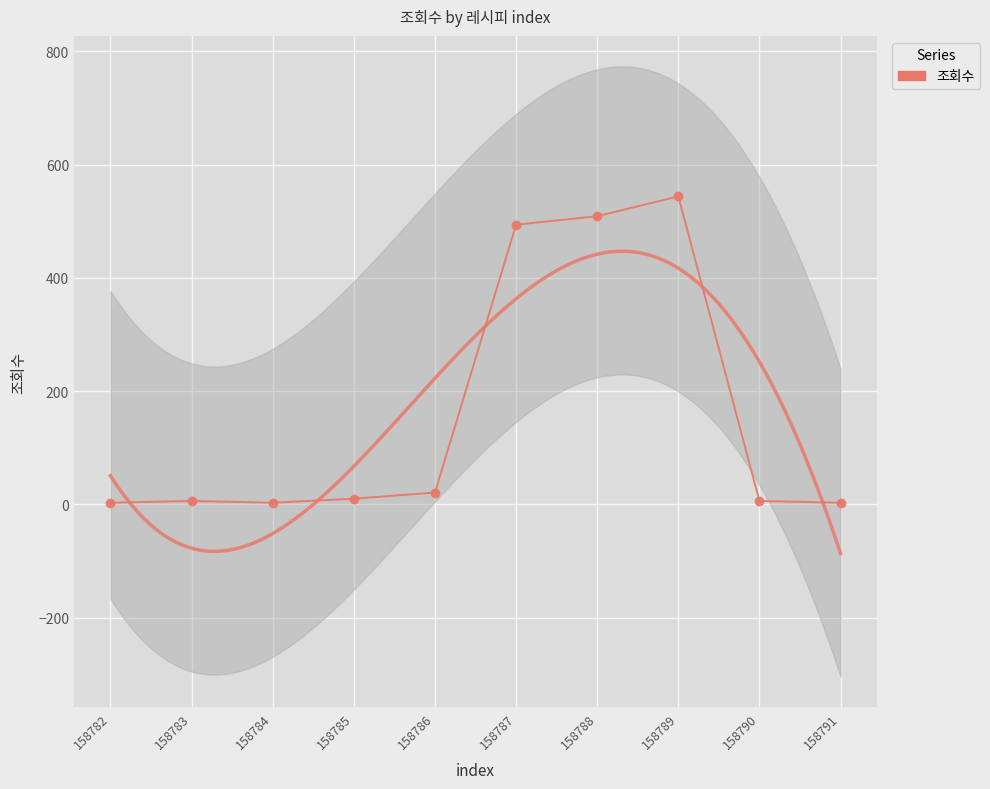

How many interior local peaks (higher than both neighbors) does the data have?

2